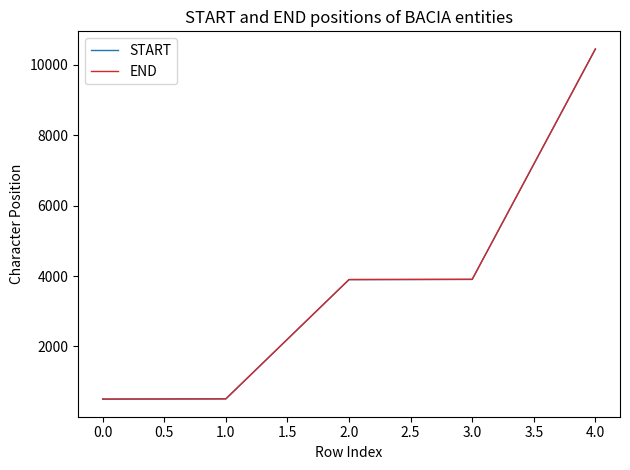

The value of END at 4.0 is 3451. True or false?

False